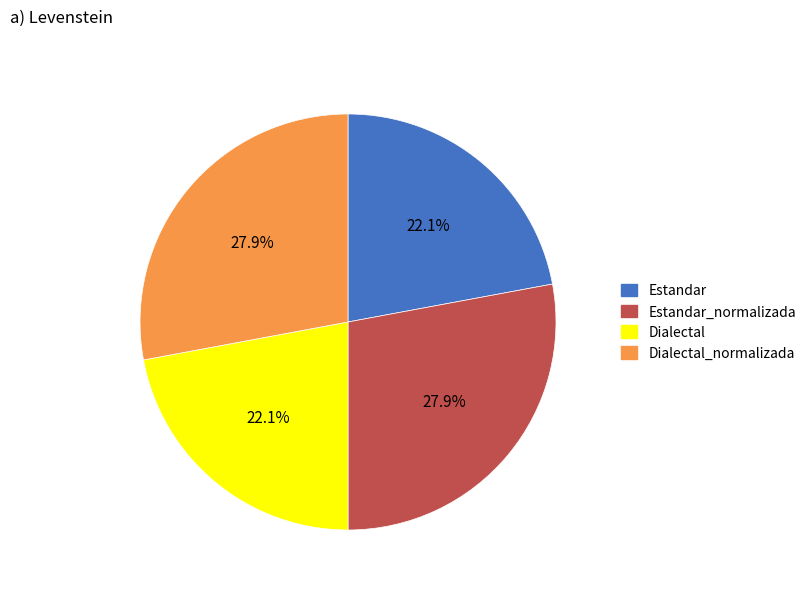

What is the ratio of the value at Dialectal to the value at Dialectal_normalizada?

0.8